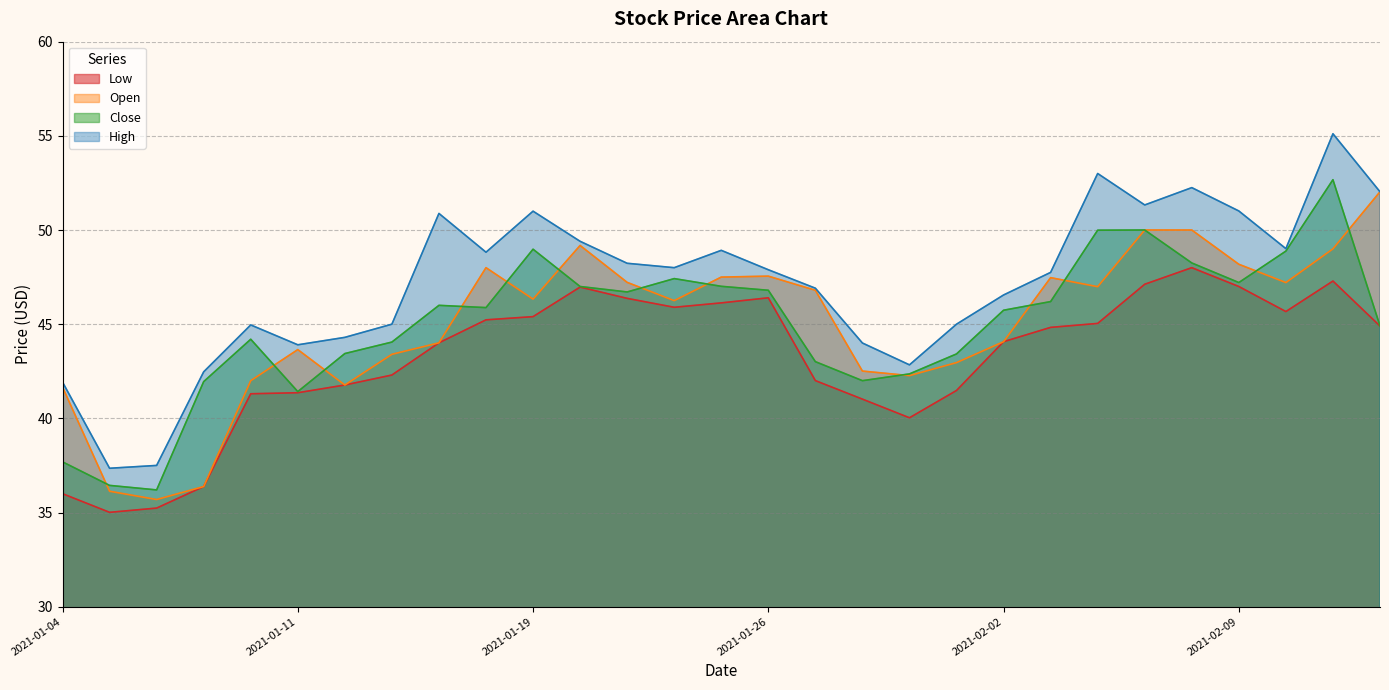

What are all the series names shown in the legend?

Low, Open, Close, High